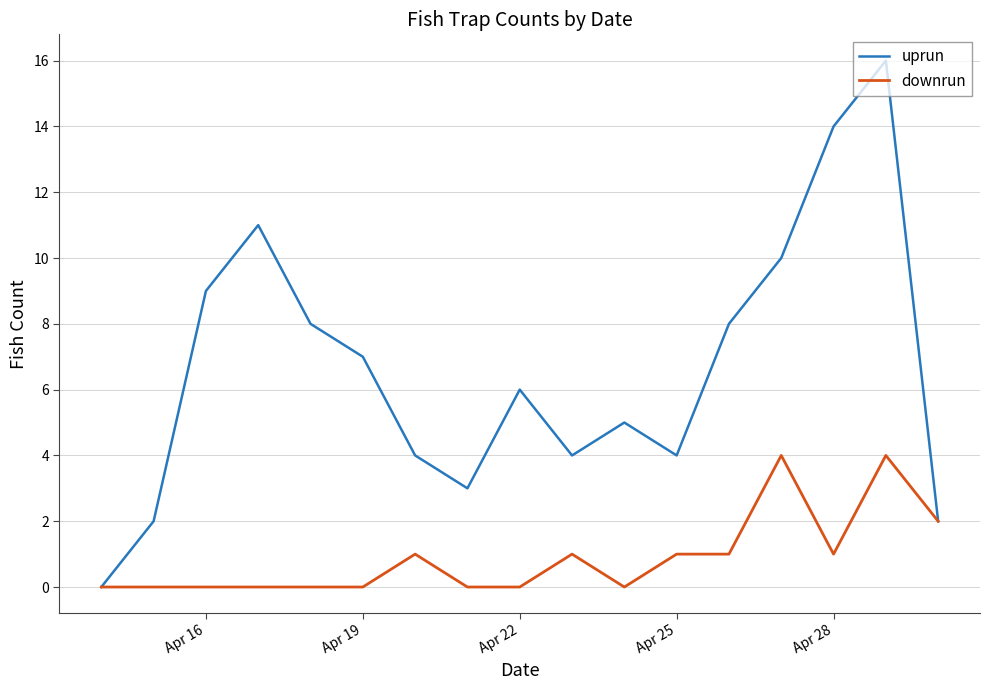

Which series has the largest total across all categories?

uprun